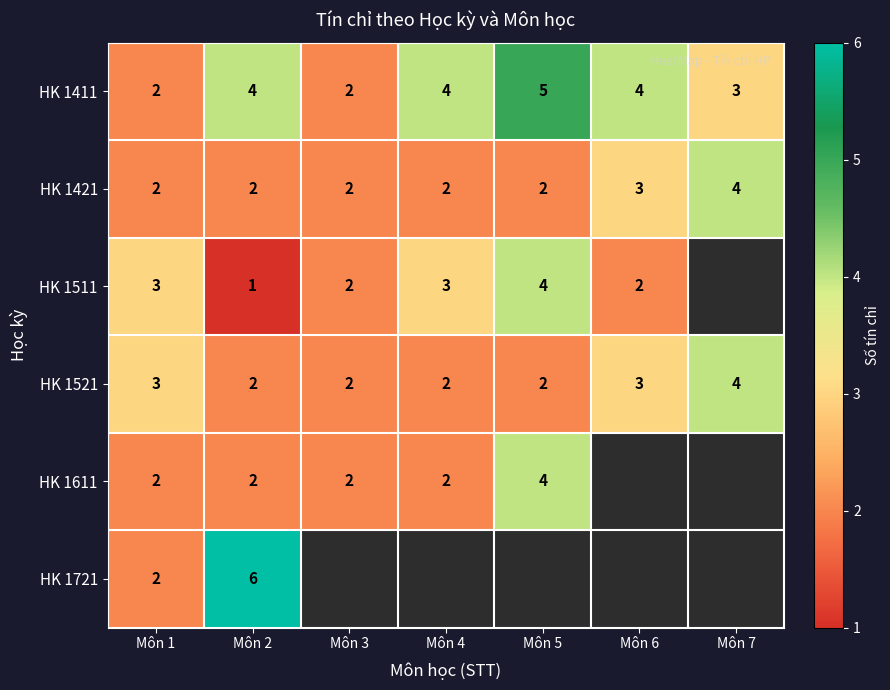

At which category does the chart reach its minimum across all series?

Môn 2